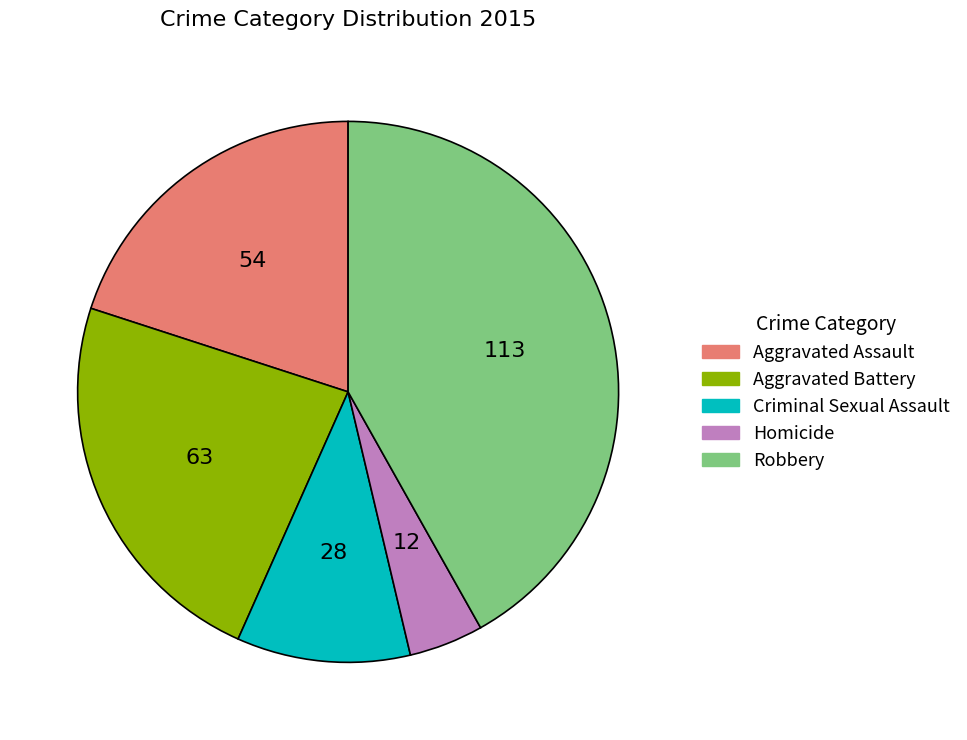

Which has a higher value, Robbery or Aggravated Assault?

Robbery